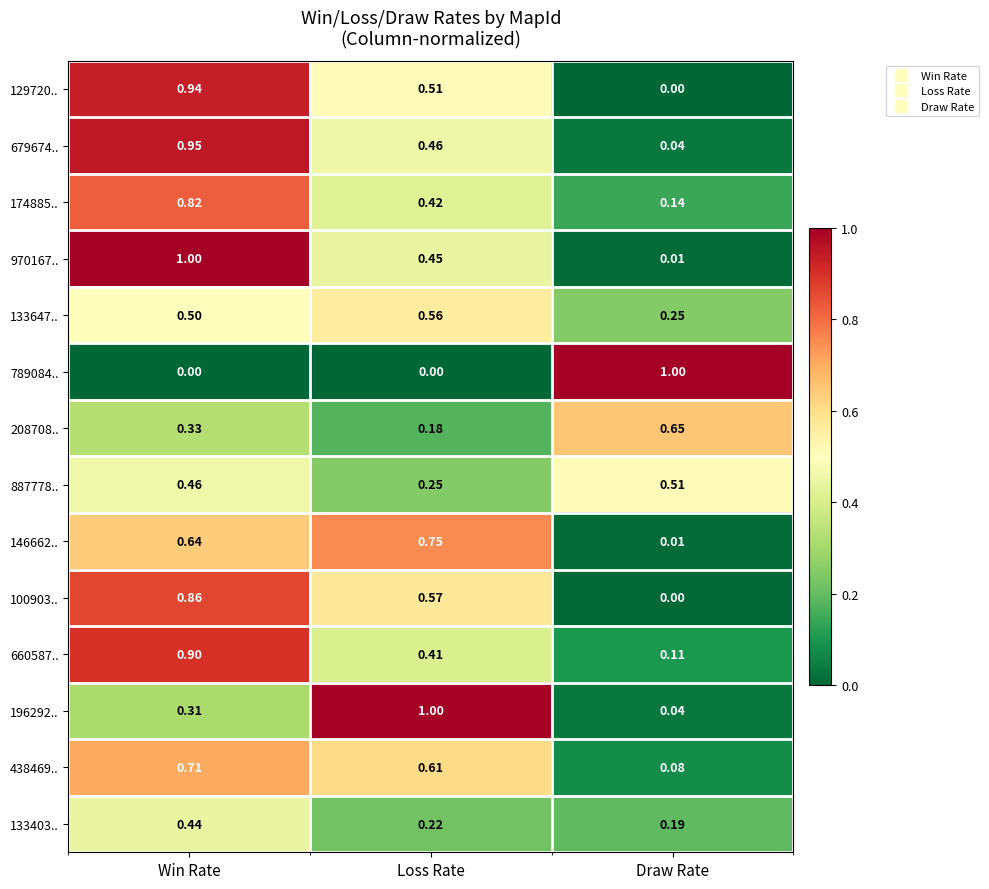

What is the difference between the highest and lowest values at Win Rate?

1.0